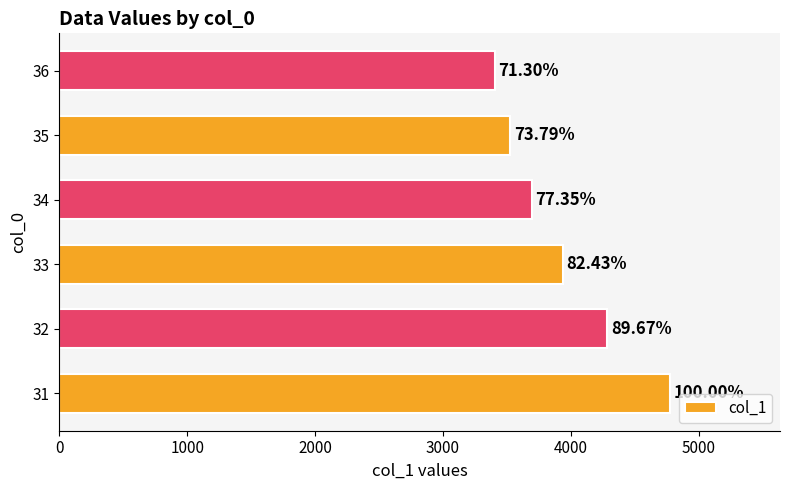

How many bars are there in total?

6